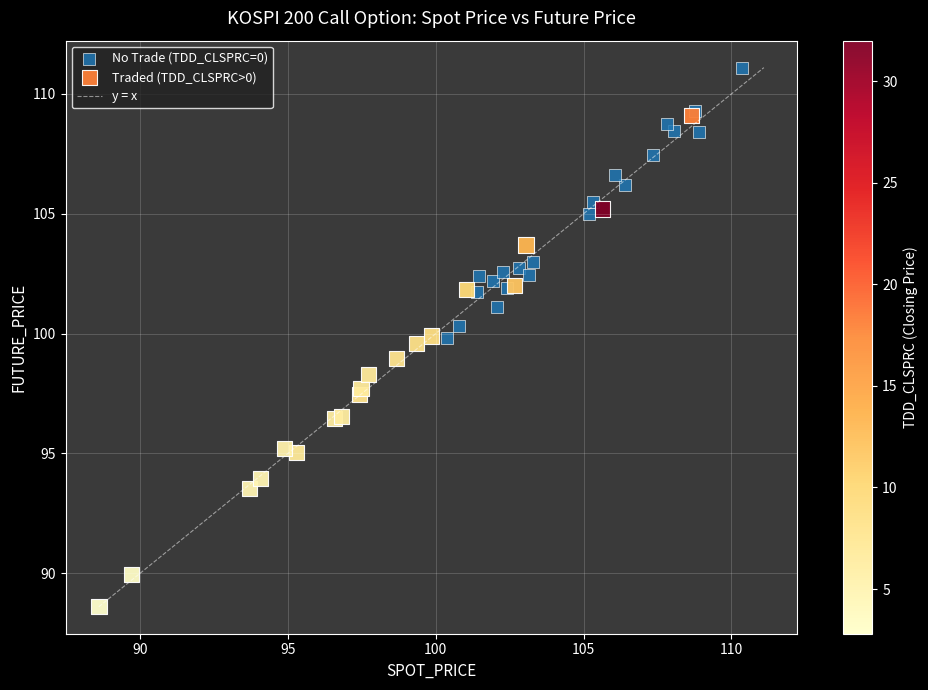

Which series reaches the maximum Y coordinate?

No Trade (TDD_CLSPRC=0)